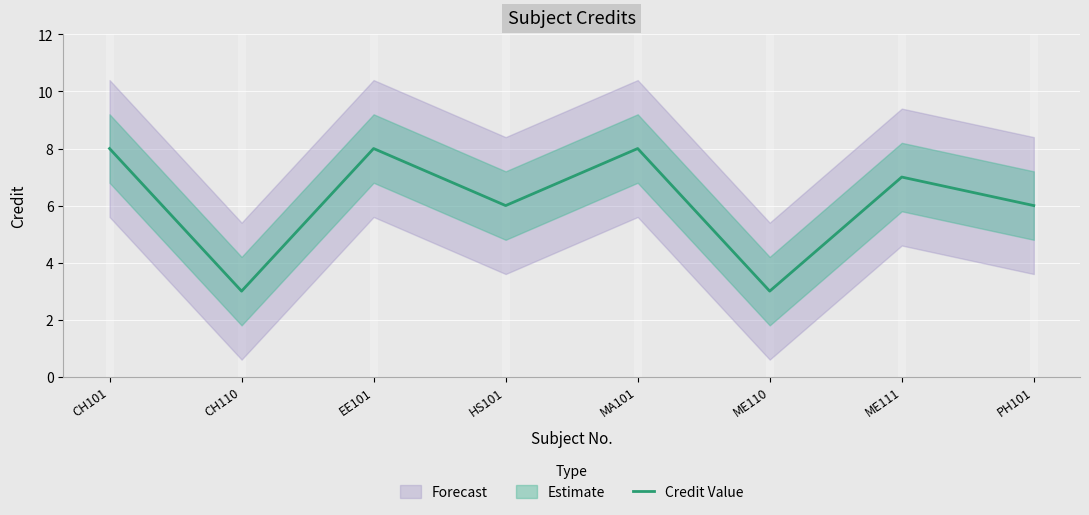

What is the smallest value displayed?

3